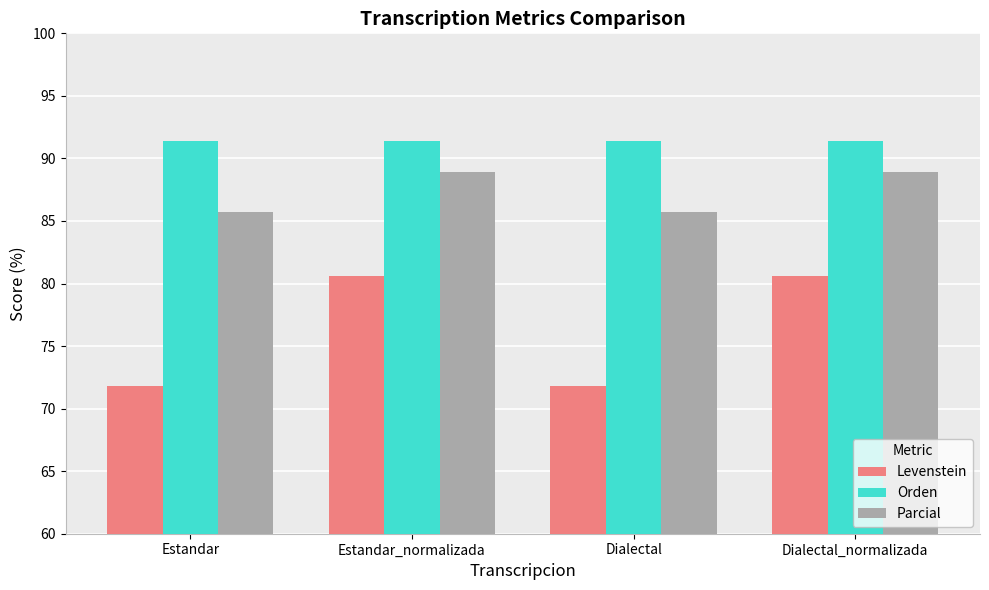

What is the spread (max minus min) of values at Dialectal?

19.6